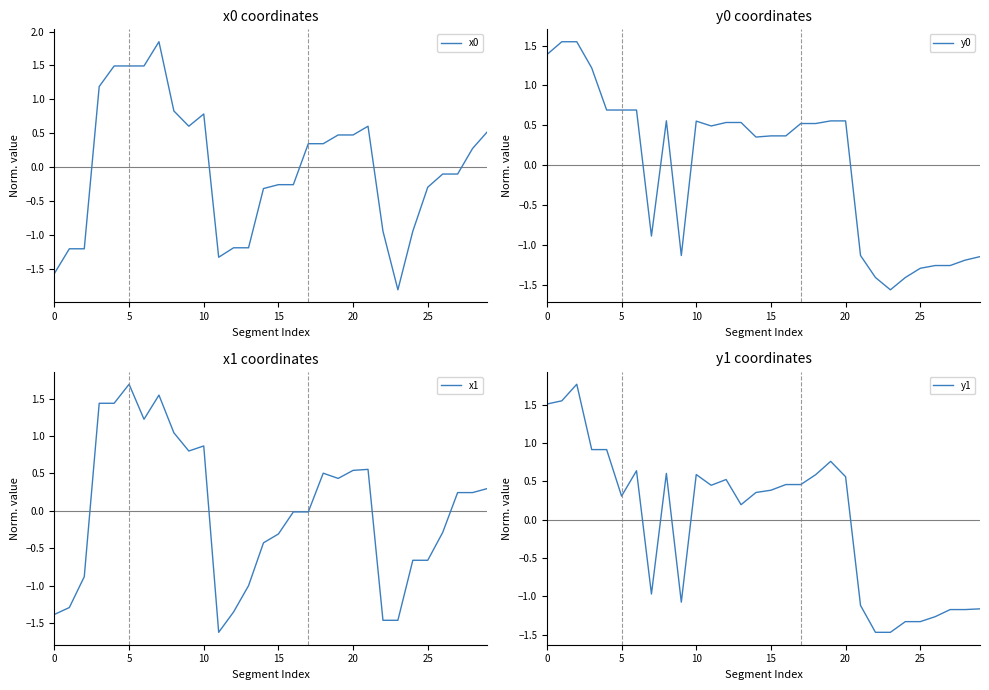

What is the label of the 16th point from the left?

15